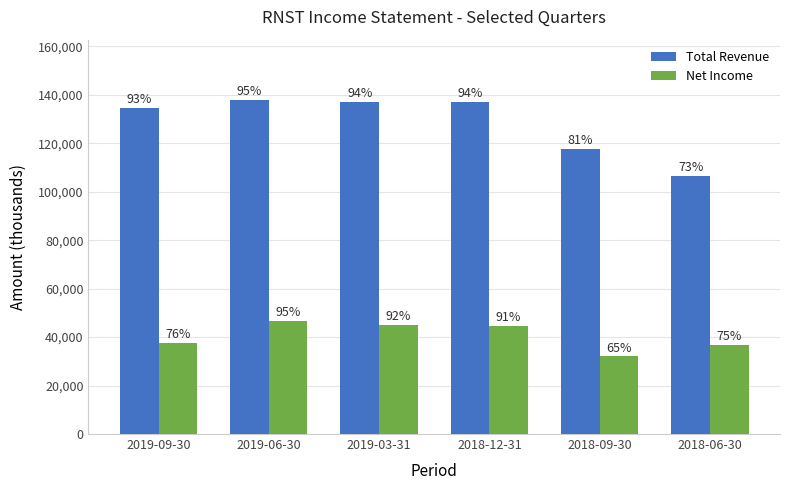

True or false: Net Income has a value of 79804 at 2019-03-31.

False